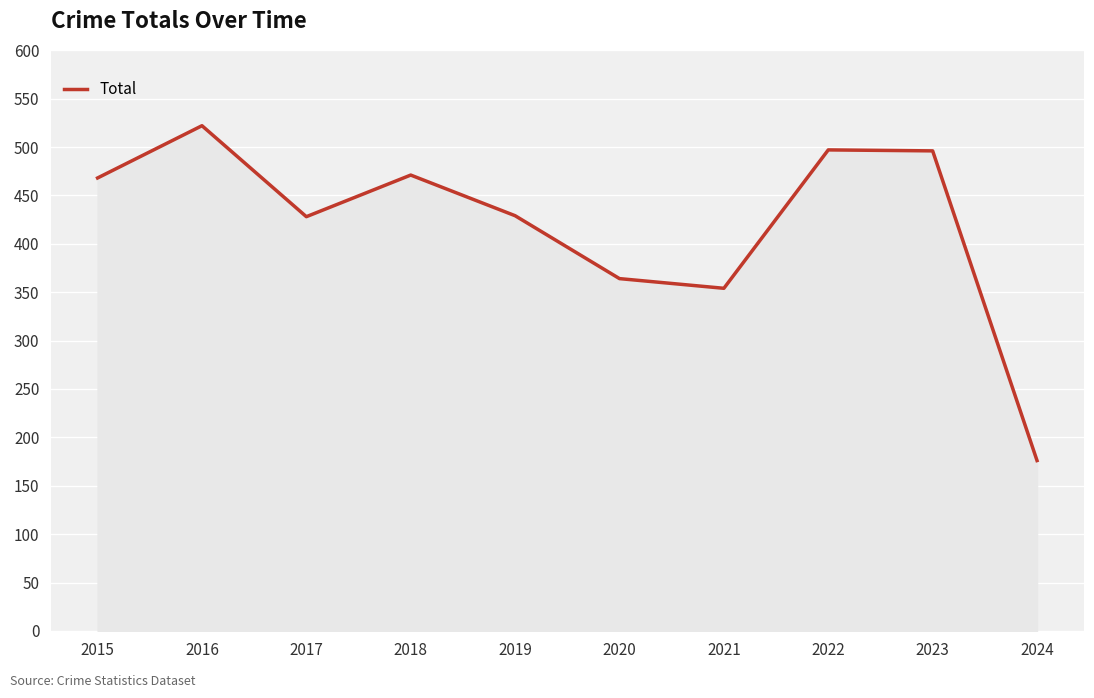

How many interior local peaks (higher than both neighbors) does the data have?

3